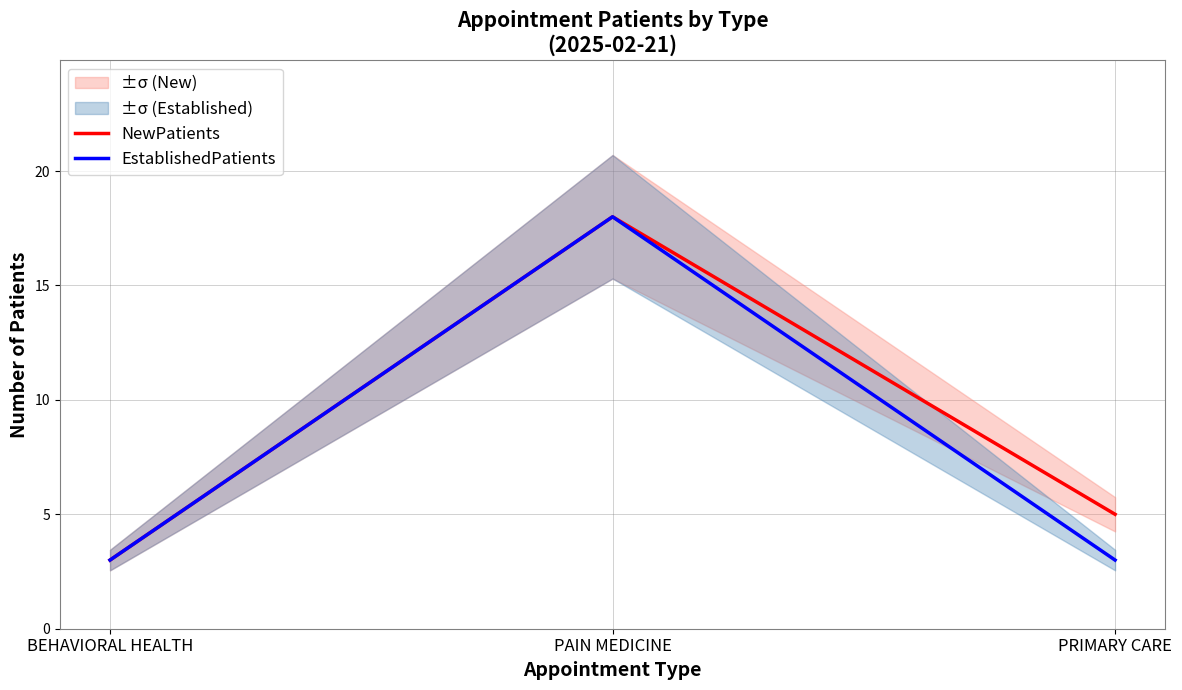

Rank the series at BEHAVIORAL HEALTH from lowest to highest value.

NewPatients, EstablishedPatients